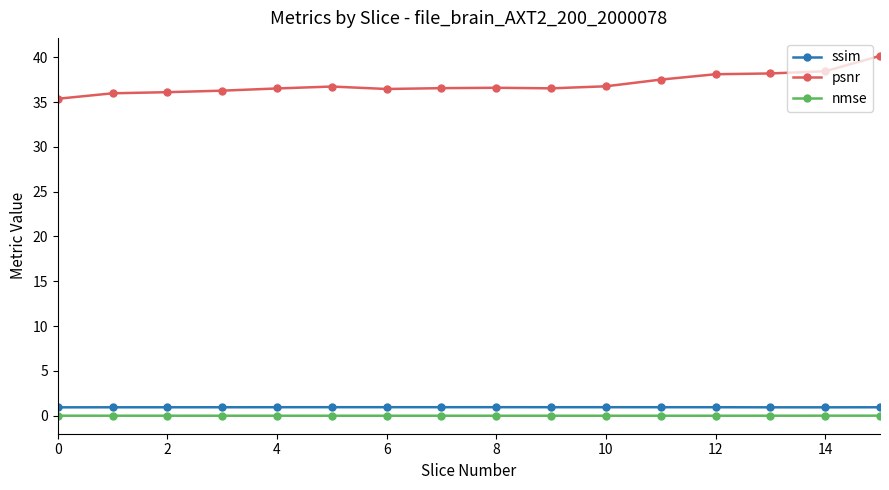

What is the difference between the second highest and second lowest values in the psnr series?

2.5